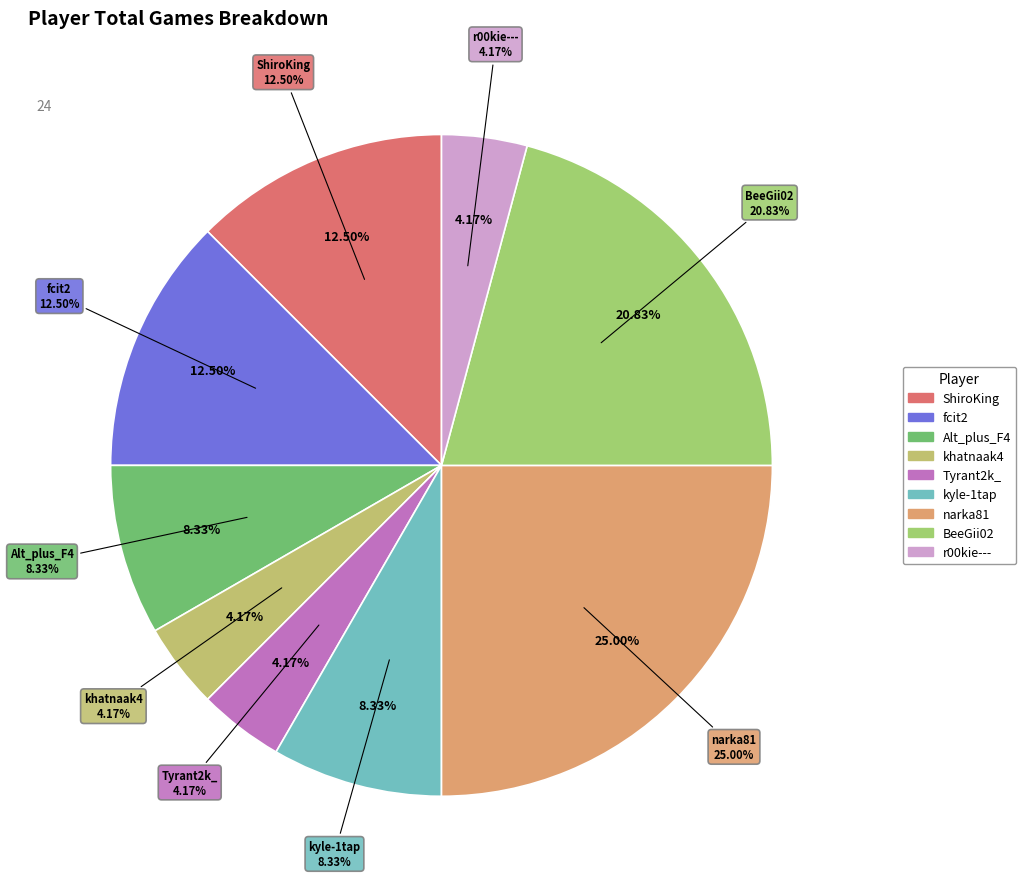

Between kyle-1tap and khatnaak4, which is larger?

kyle-1tap